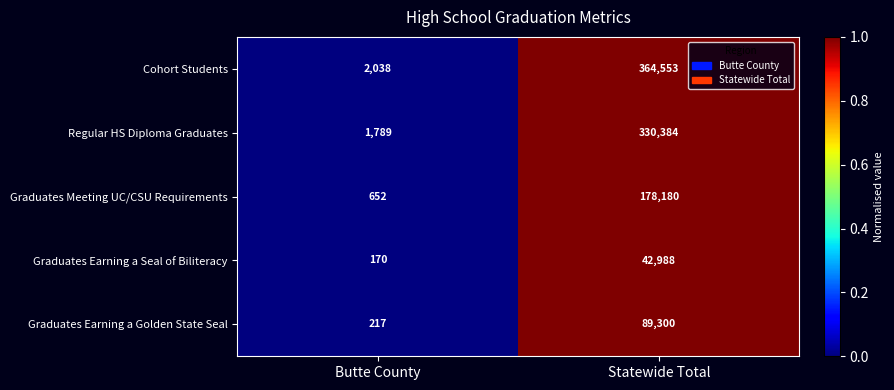

The Regular HS Diploma Graduates series shows 434919 at Statewide Total. True or false?

False